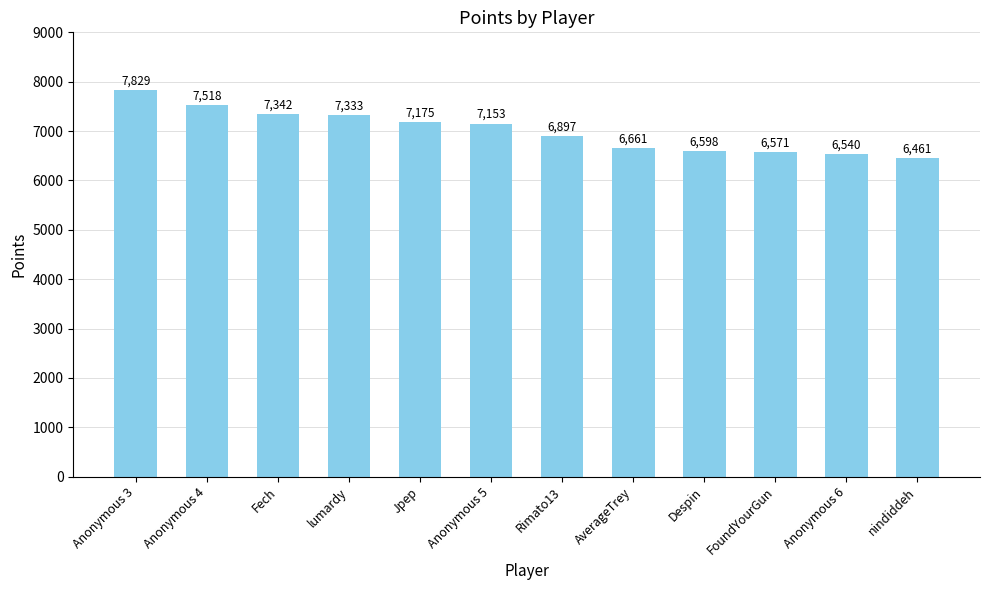

What is the label of the 10th bar from the left?

FoundYourGun